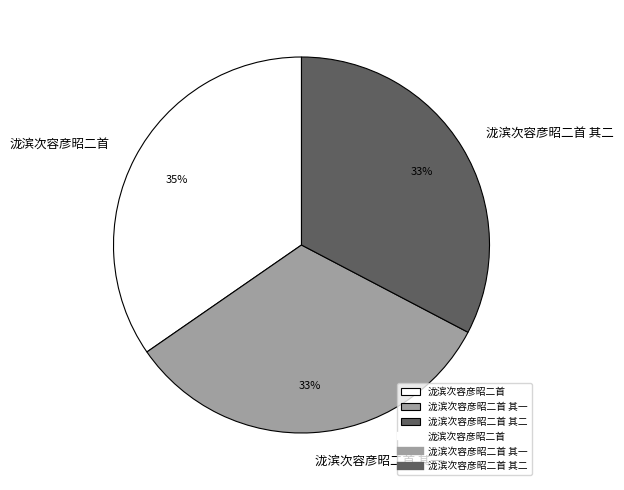

To the nearest percent, what portion does 泷滨次容彦昭二首 represent?

35%